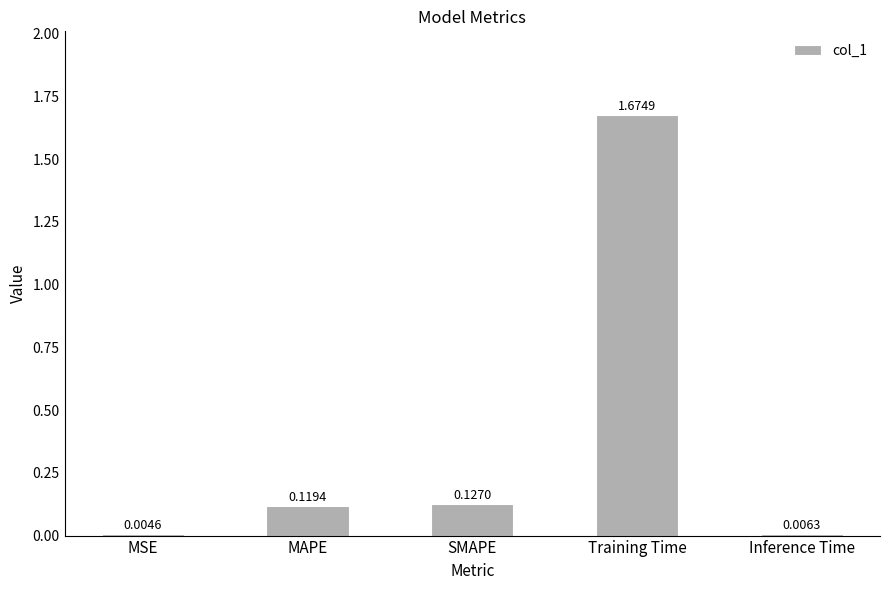

Where is the data nearest to the value 0?

MSE